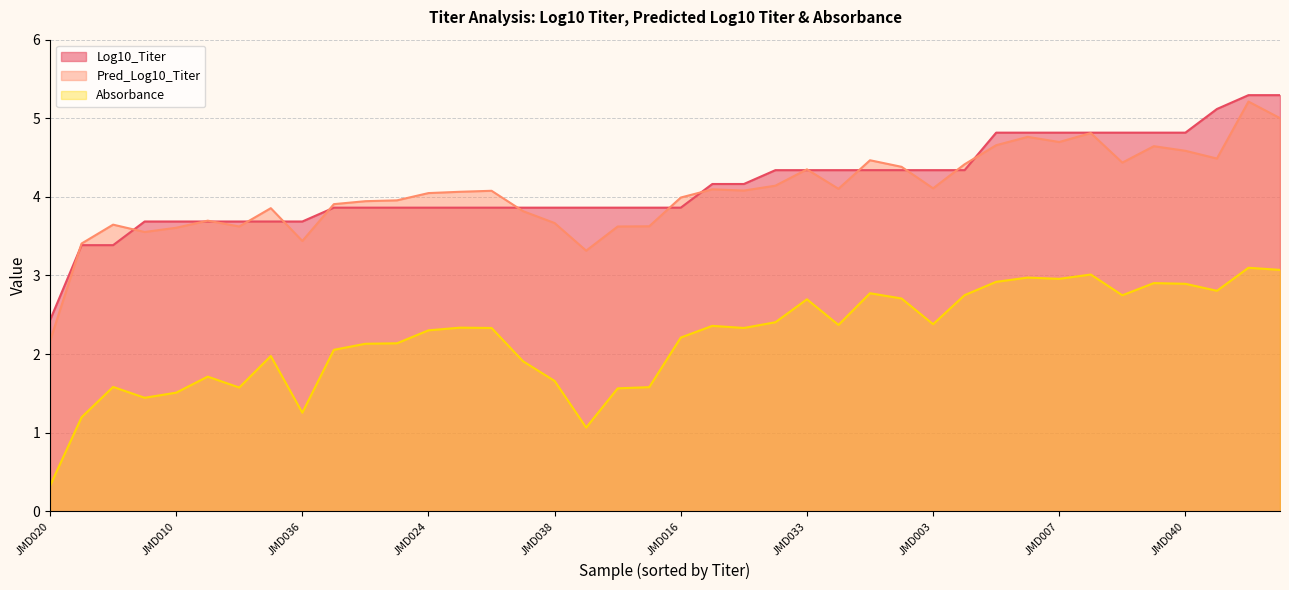

What is the spread (max minus min) of values at JMD016?

1.8